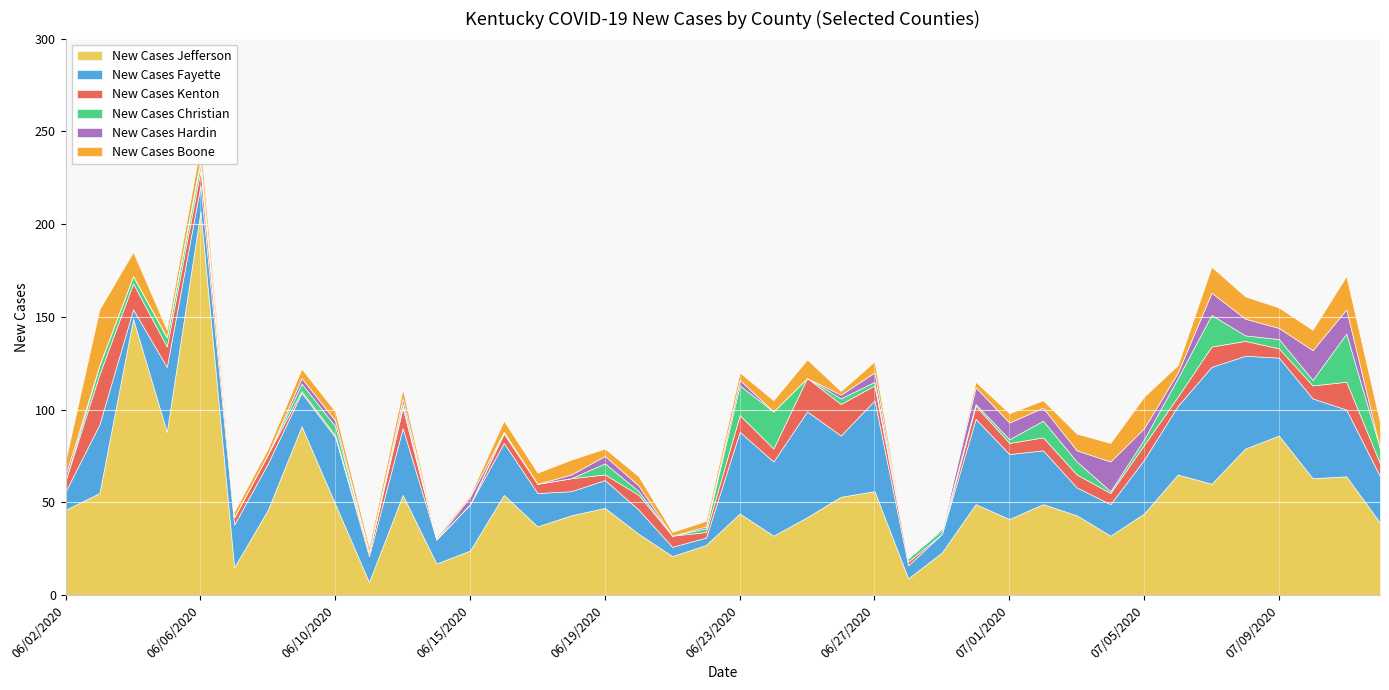

Reading left to right, transcribe all the data shown in this chart.

New Cases Jefferson: 46	55	149	88	207	15	46	91	49	7	54	17	24	54	37	43	47	33	21	27	44	32	42	53	56	9	23	49	41	49	43	32	44	65	60	79	86	63	64	39
New Cases Fayette: 10	37	5	35	14	23	25	18	36	14	36	13	25	28	18	13	15	13	5	4	44	40	57	33	49	7	10	46	35	29	15	17	29	37	63	50	42	43	36	25
New Cases Kenton: 6	27	14	11	8	4	5	1	1	2	11	0	0	5	5	7	3	8	6	3	9	7	18	17	8	2	0	7	6	7	7	6	8	5	11	8	5	7	15	7
New Cases Christian: 0	5	4	5	4	0	0	4	5	0	2	0	0	1	0	0	6	2	0	2	16	20	0	3	2	2	2	1	2	9	7	1	3	10	17	3	5	3	26	8
New Cases Hardin: 3	0	0	0	2	0	0	3	3	0	3	0	4	0	0	2	4	3	0	1	3	0	0	2	5	0	1	9	9	7	6	16	6	3	12	9	6	16	13	0
New Cases Boone: 8	30	13	4	8	3	3	5	5	3	5	1	1	6	6	8	4	5	2	3	4	6	10	2	6	0	0	3	5	4	9	10	17	4	14	12	11	11	18	14